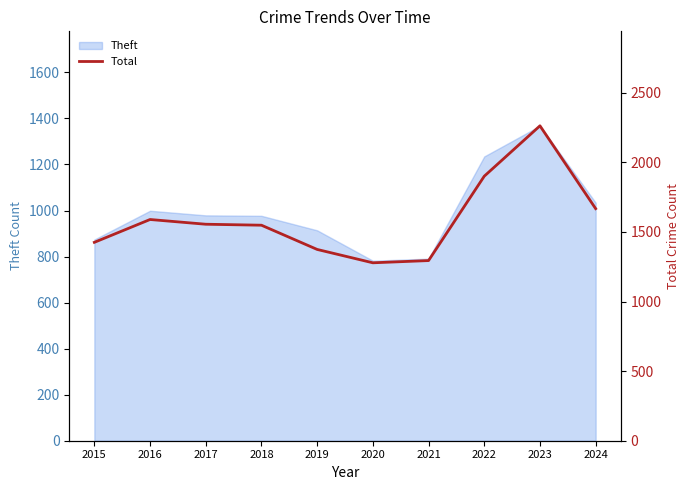

What is the maximum value shown in the chart?

2262